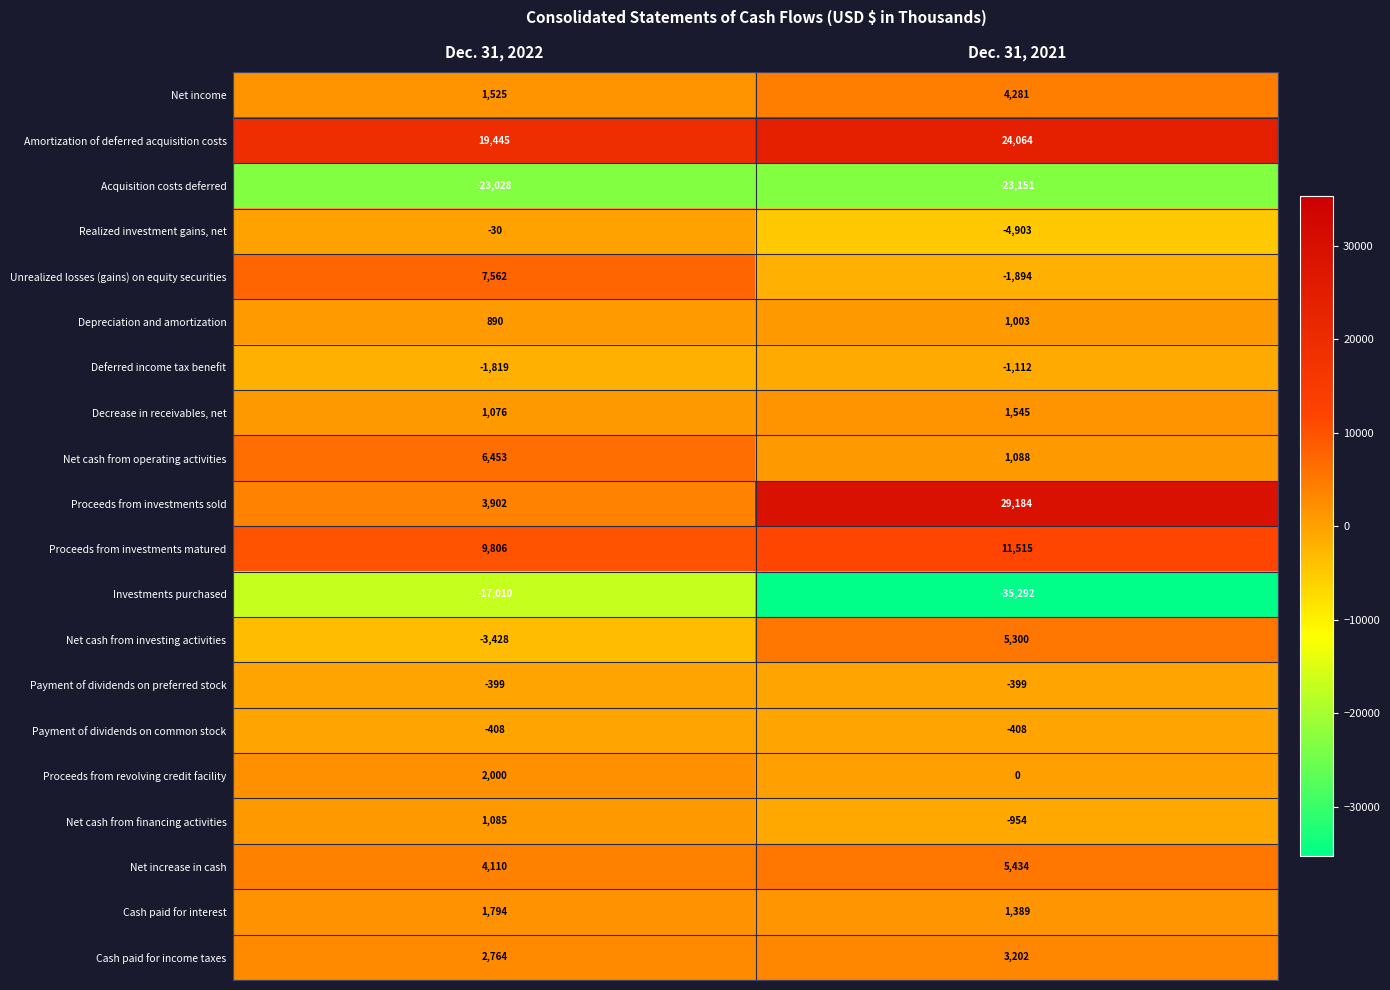

At which category is the sum across all series the highest?

Dec. 31, 2021